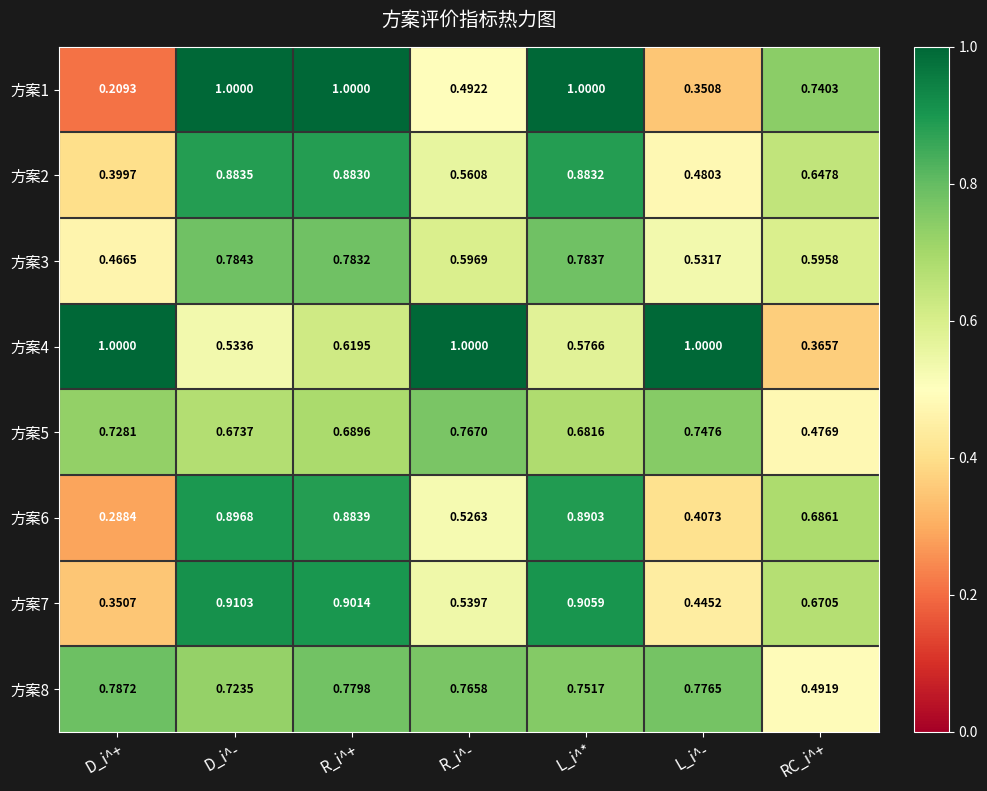

Rank the categories by 方案7 value from highest to lowest.

D_i^-, L_i^*, R_i^+, RC_i^+, R_i^-, L_i^-, D_i^+